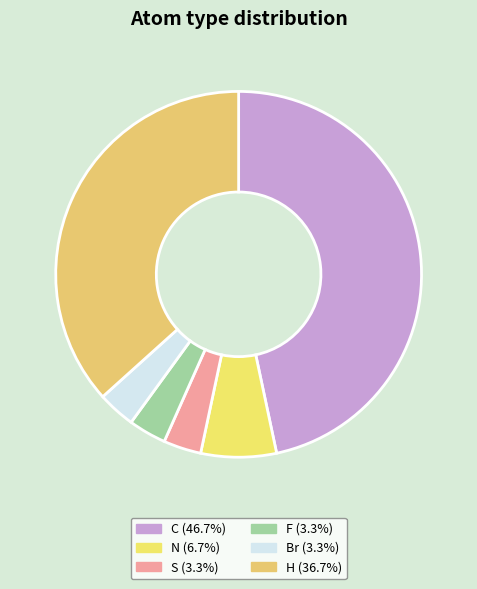

True or false: Br accounts for 11% of the total.

False